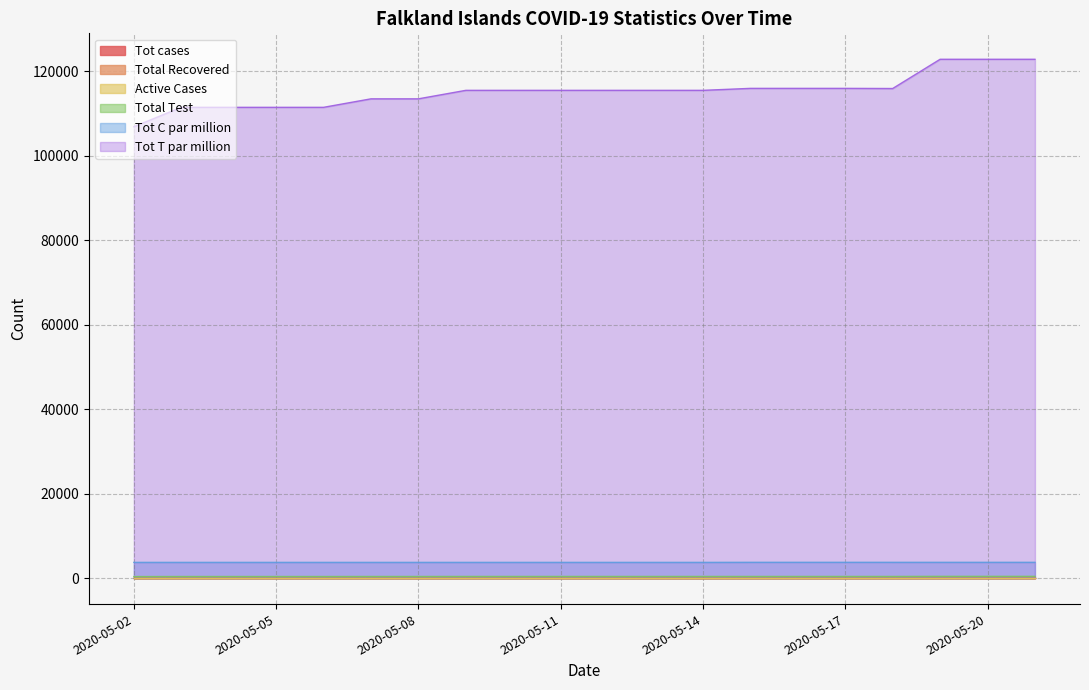

True or false: Tot C par million and Tot T par million intersect in this chart.

False